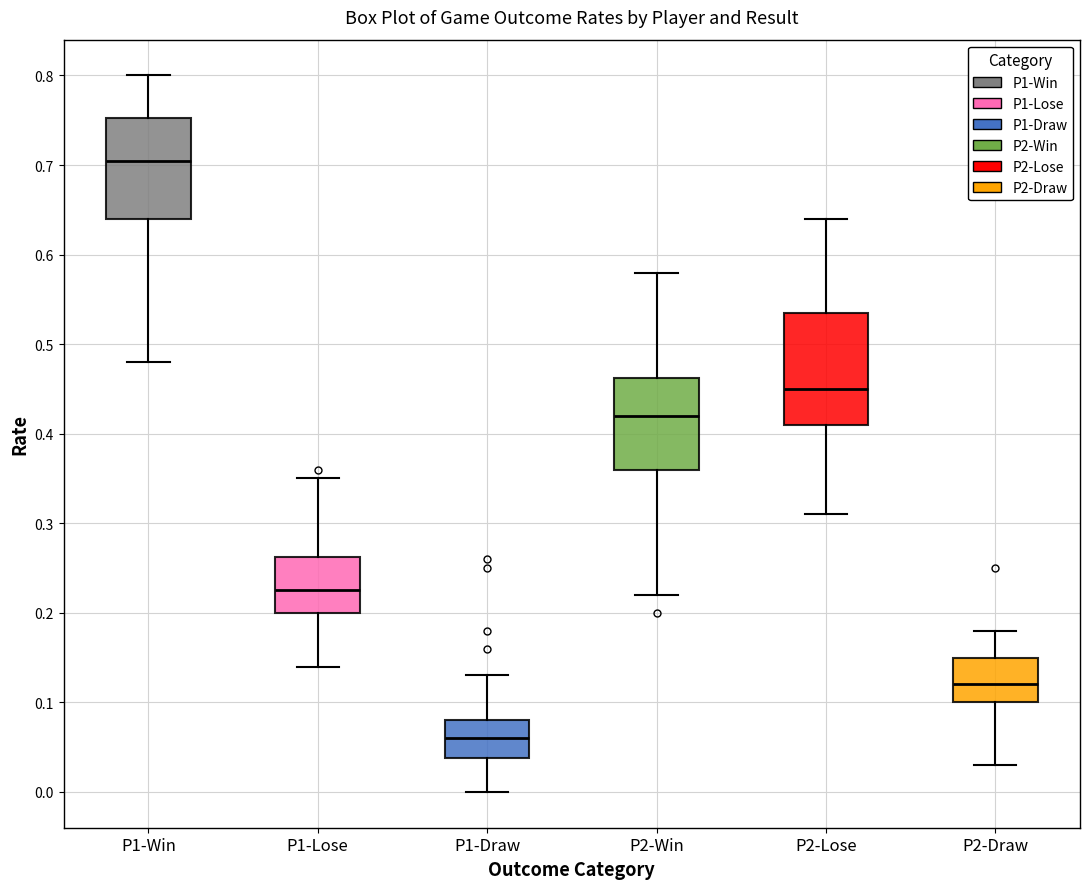

Reading left to right, read every box against the y-axis: the position of its median line, the range the box covers, and the ends of its whiskers. The values are not printed on the chart, so give them approximately, as read against the axis.

P1-Win: median 0.71, box 0.64 to 0.75, whiskers 0.48 to 0.80
P1-Lose: median 0.23, box 0.20 to 0.26, whiskers 0.14 to 0.35
P1-Draw: median 0.06, box 0.04 to 0.08, whiskers 0.00 to 0.13
P2-Win: median 0.42, box 0.36 to 0.46, whiskers 0.22 to 0.58
P2-Lose: median 0.45, box 0.41 to 0.54, whiskers 0.31 to 0.64
P2-Draw: median 0.12, box 0.10 to 0.15, whiskers 0.03 to 0.18